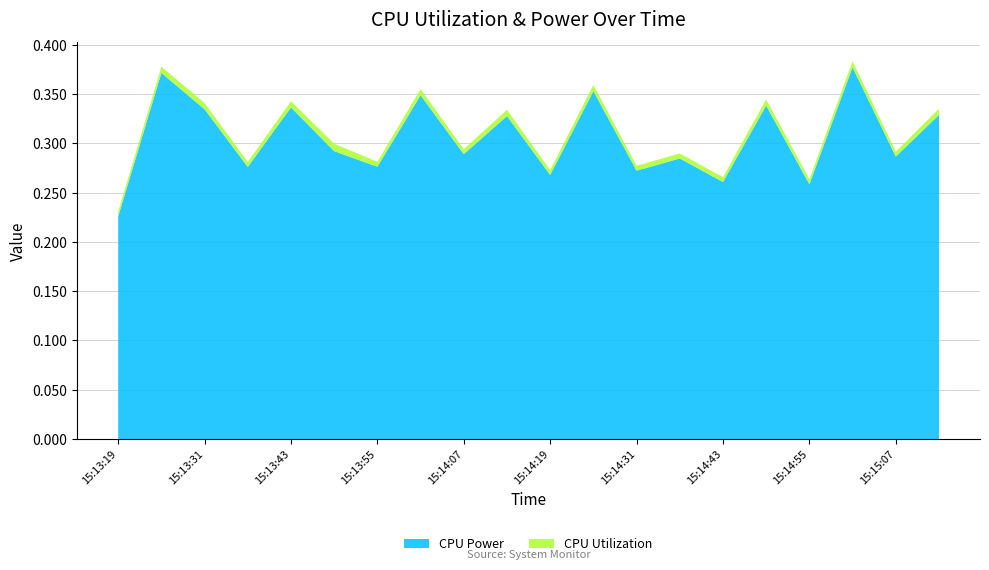

Reading left to right, what are all the values shown in this chart?

CPU Power: 0.2	0.4	0.3	0.3	0.3	0.3	0.3	0.3	0.3	0.3	0.3	0.4	0.3	0.3	0.3	0.3	0.3	0.4	0.3	0.3
CPU Utilization: 0.0	0.0	0.0	0.0	0.0	0.0	0.0	0.0	0.0	0.0	0.0	0.0	0.0	0.0	0.0	0.0	0.0	0.0	0.0	0.0